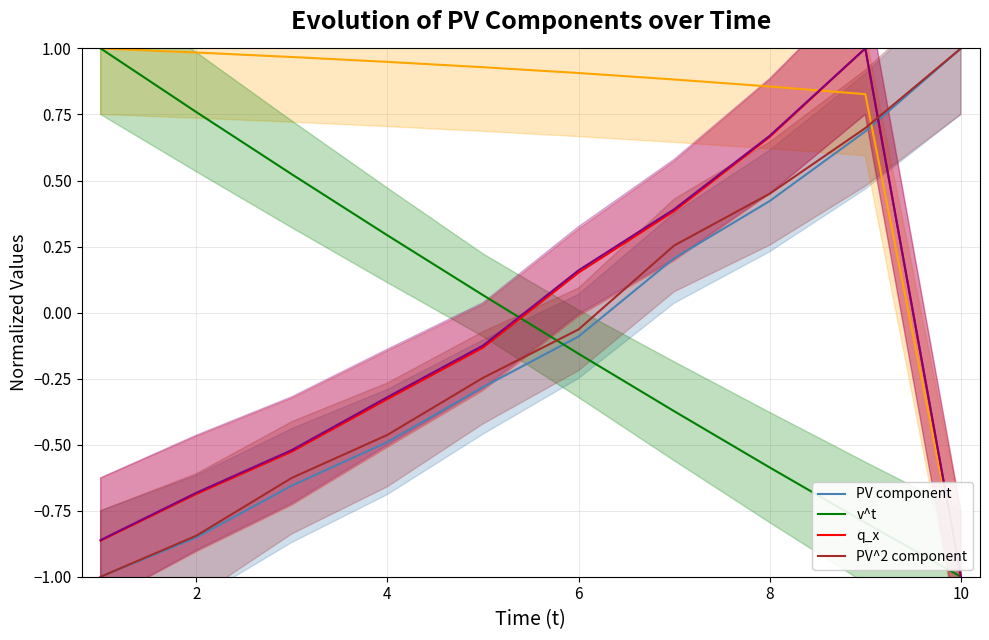

True or false: PV component has more than 2 points higher than both neighbors.

False